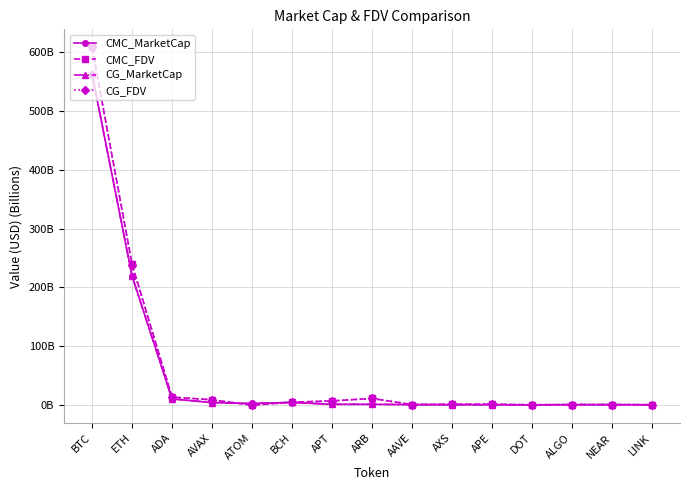

Where does the CMC_MarketCap series first go above 1?

BTC